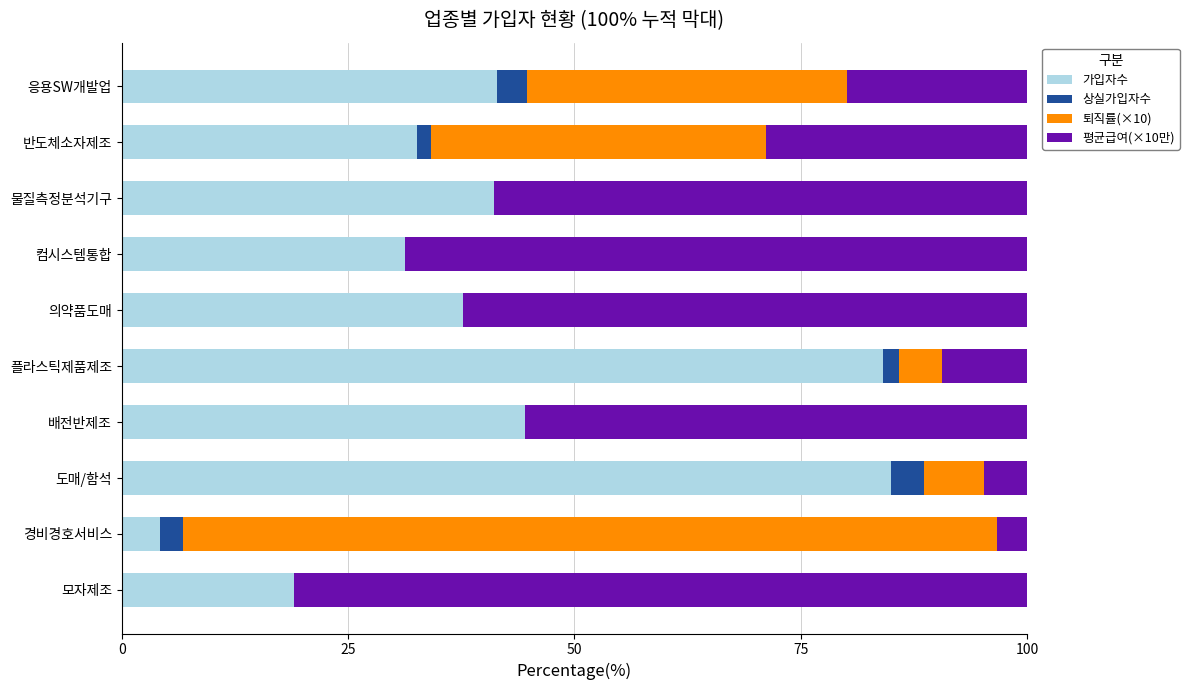

What is the total value across all series at 도매/함석?

100.0